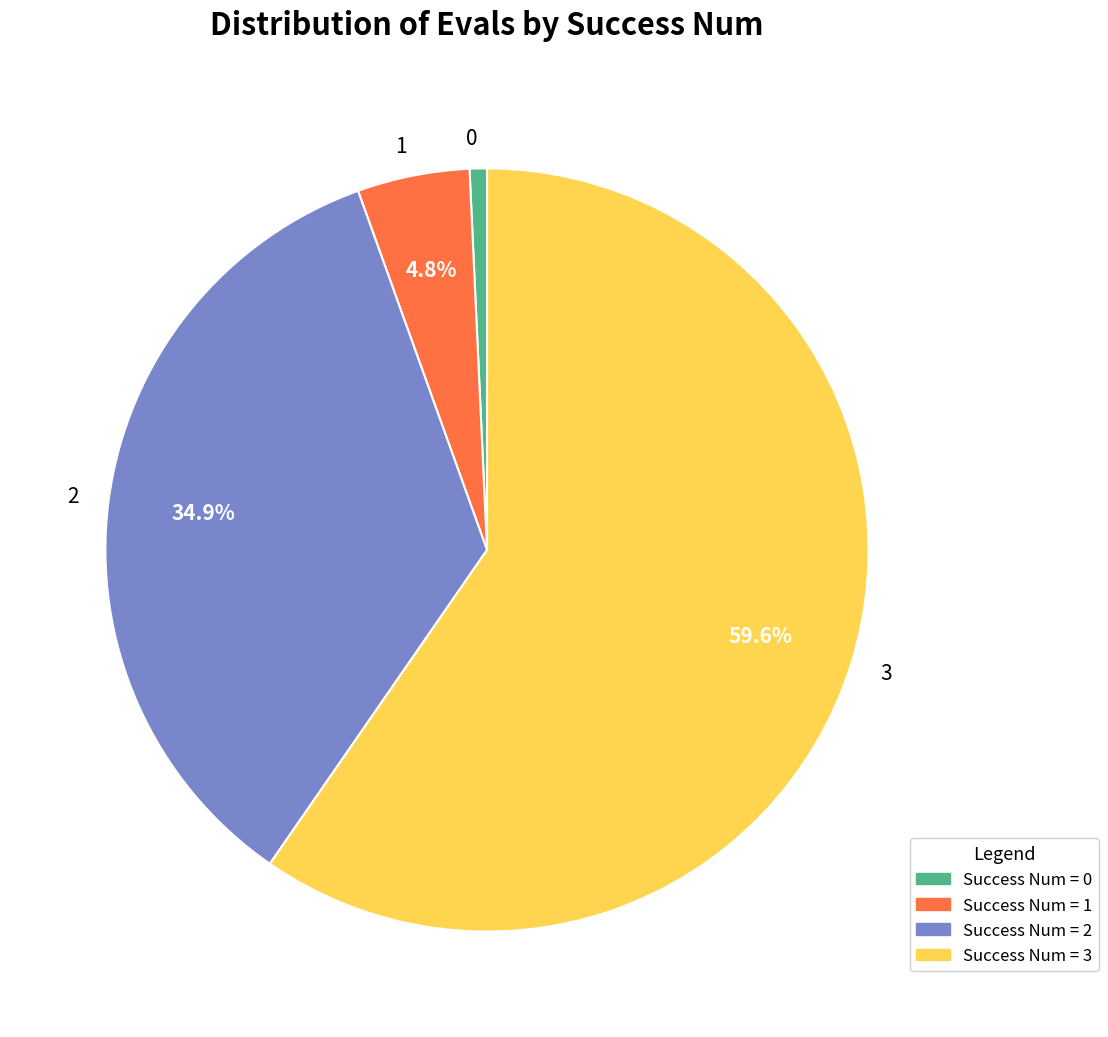

What percentage is the 3 slice, to the nearest percent?

60%